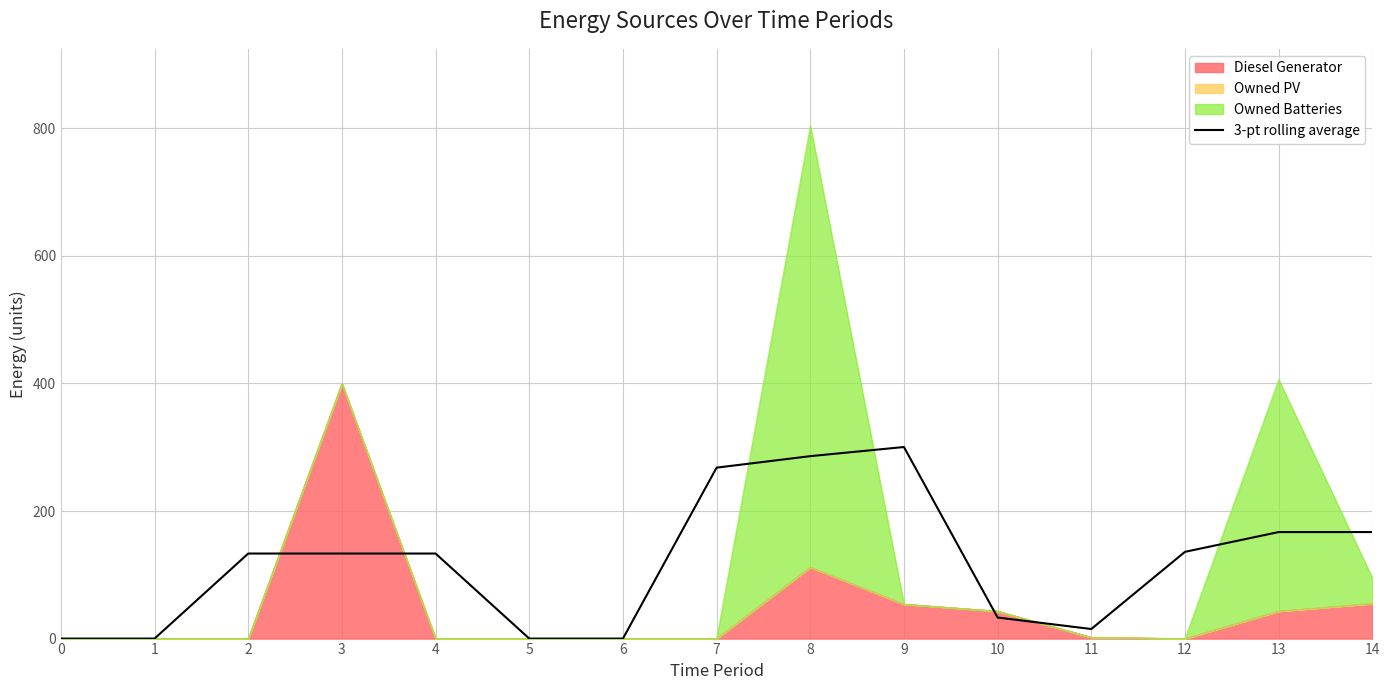

At which category does the data reach its first local peak?

9